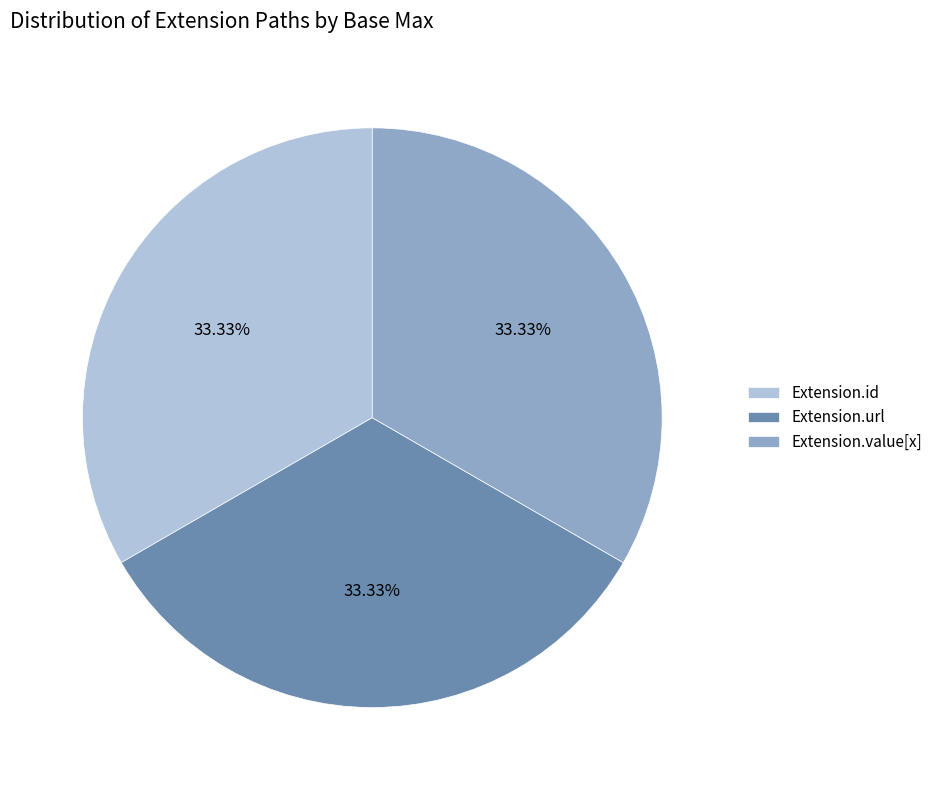

What is the ratio of the value at Extension.value[x] to the value at Extension.url?

1.0